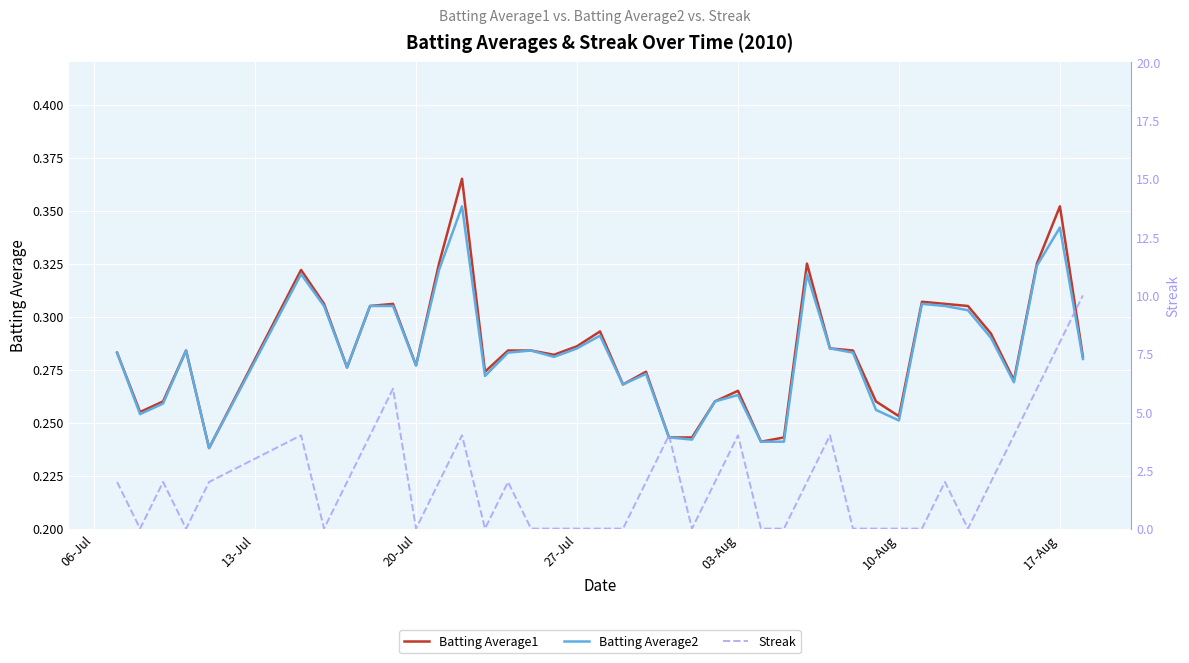

Does the chart display data point markers on the line(s)?

No